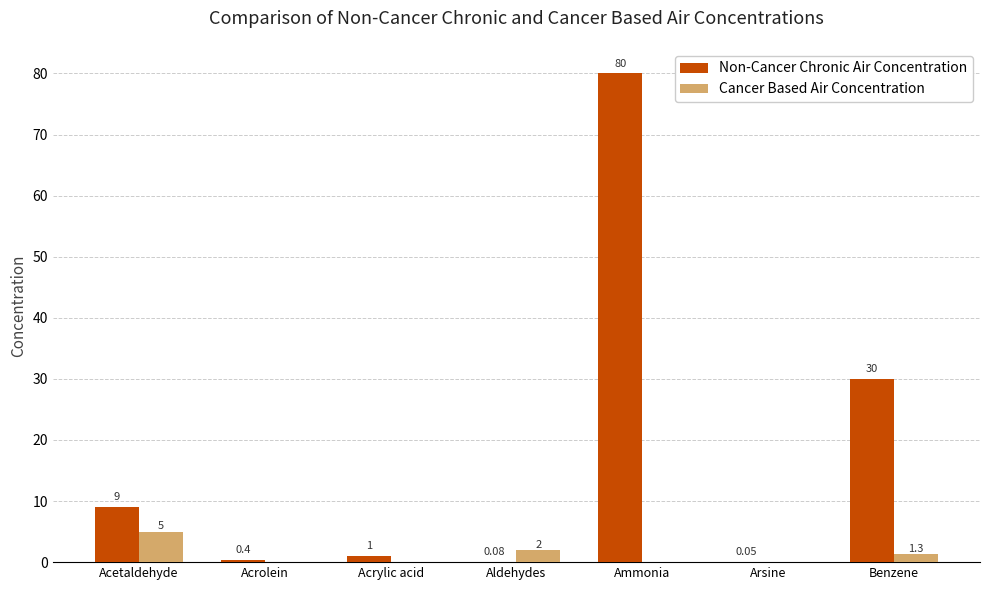

Are the bars horizontal?

No